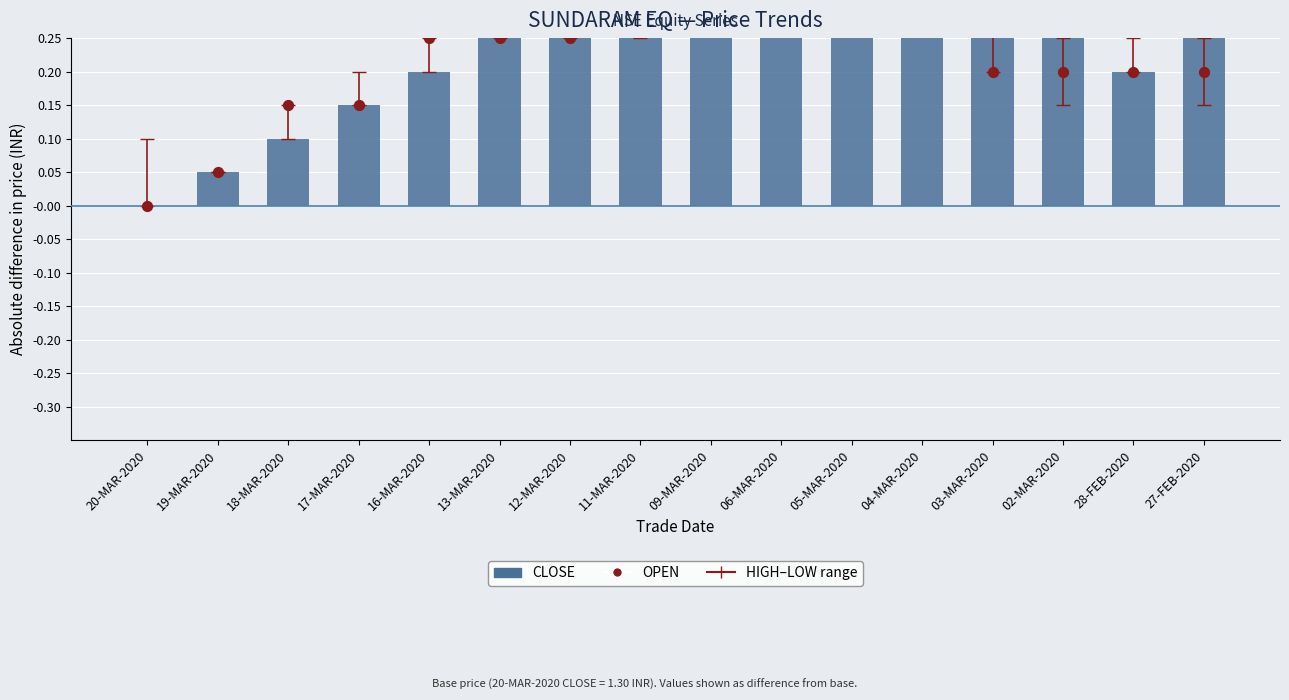

Which series has the largest Y range (max minus min)?

CLOSE